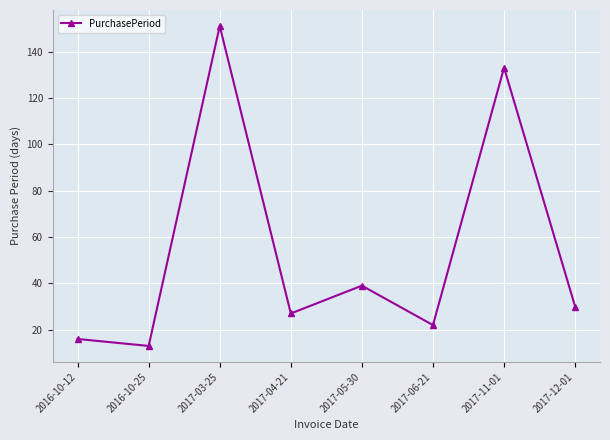

What is the difference between the second highest and minimum values?

120